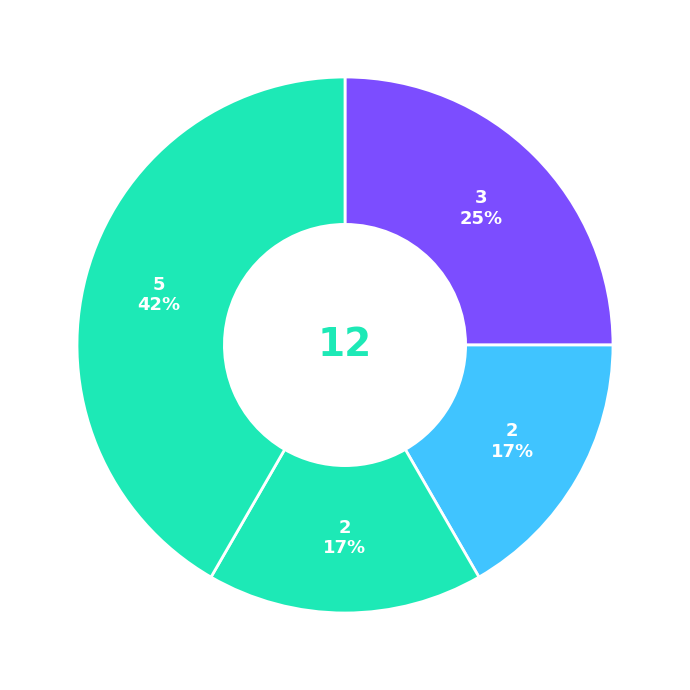

Which slice is the smallest?

Motor Vehicle Theft